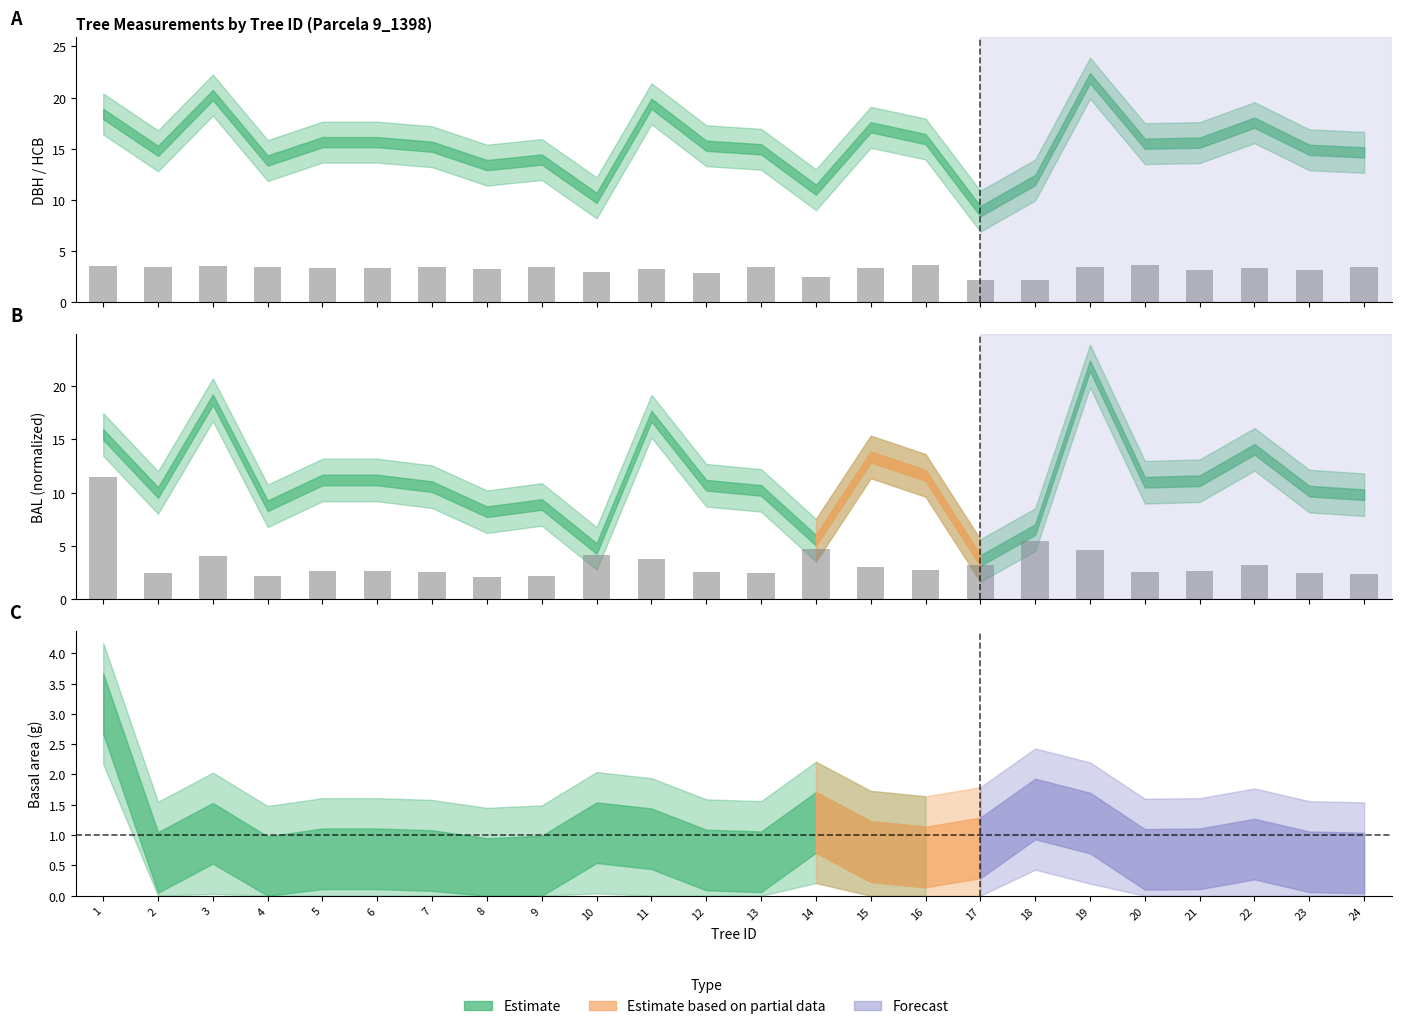

The hcb series shows 2.4 at 14. True or false?

True